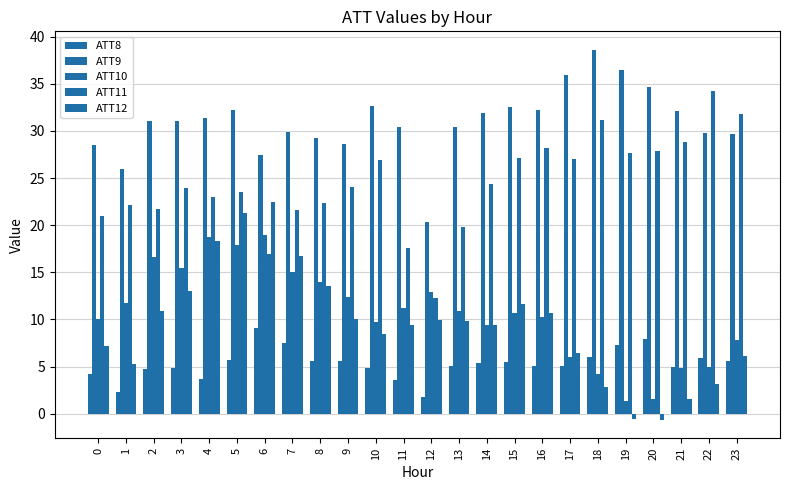

How many groups of bars are there?

24